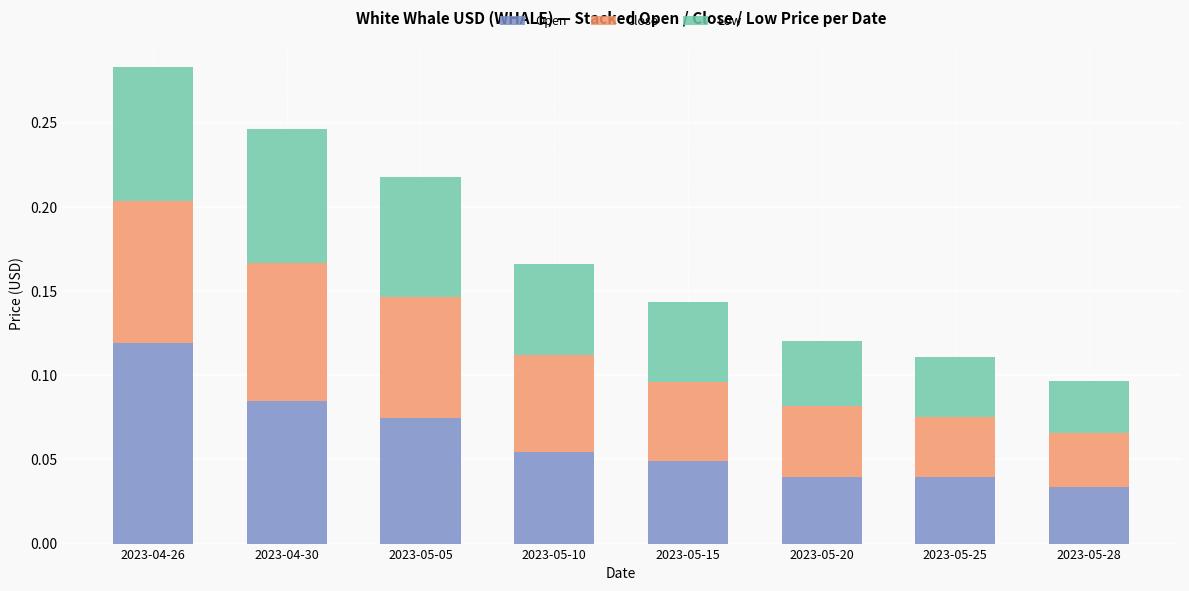

The Open series shows 0.0 at 2023-04-30. True or false?

False